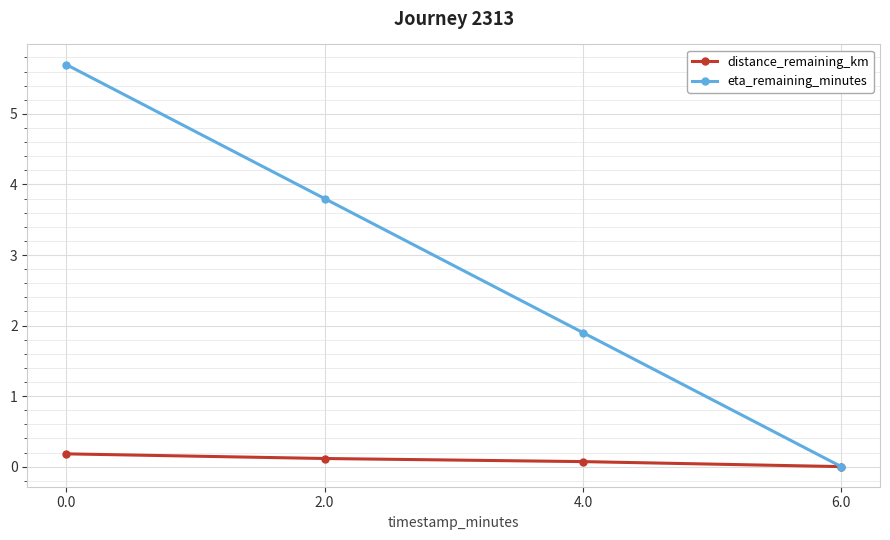

Reading left to right, transcribe all the data shown in this chart.

distance_remaining_km: 0.0=0.2	2.0=0.1	4.0=0.1	6.0=0.0
eta_remaining_minutes: 0.0=5.7	2.0=3.8	4.0=1.9	6.0=0.0